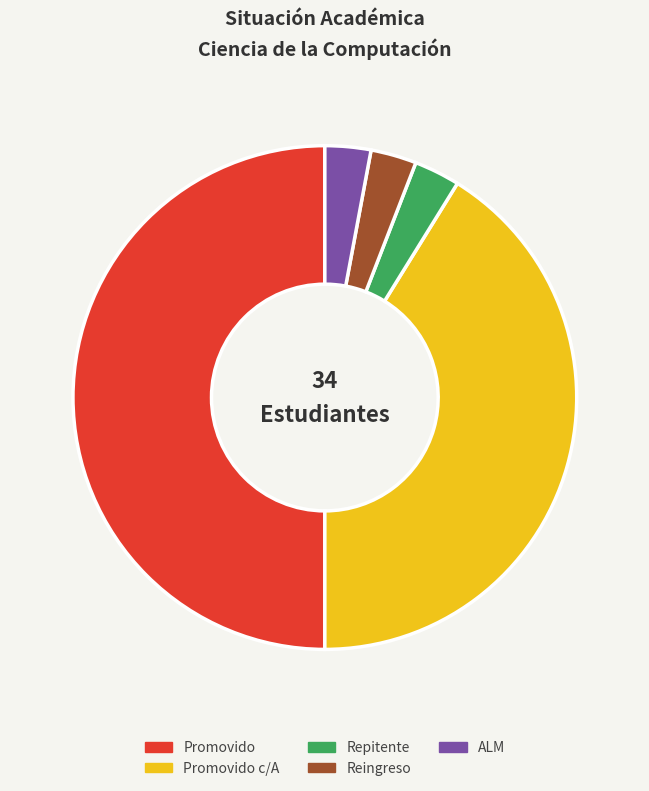

Count the number of slices in the pie.

5